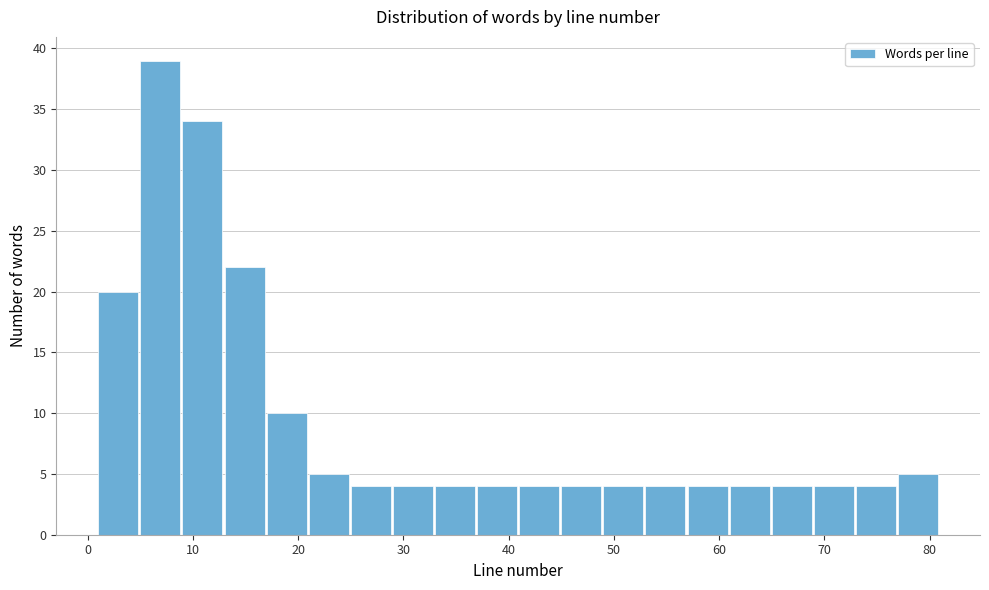

Reading left to right, transcribe this chart: for each bar, give the range it covers on the x-axis and its height. The values are not printed on the chart, so give them approximately, as read against the axis.

1 to 5: 20
5 to 9: 39
9 to 13: 34
13 to 17: 22
17 to 21: 10
21 to 25: 5
25 to 29: 4
29 to 33: 4
33 to 37: 4
37 to 41: 4
41 to 45: 4
45 to 49: 4
49 to 53: 4
53 to 57: 4
57 to 61: 4
61 to 65: 4
65 to 69: 4
69 to 73: 4
73 to 77: 4
77 to 81: 5